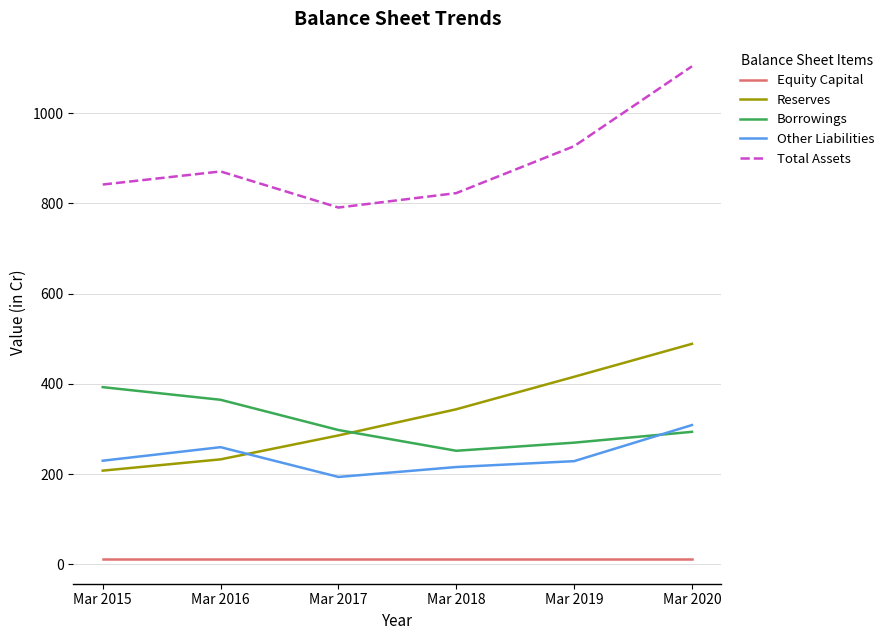

The value of Reserves at Mar 2020 is 660. True or false?

False